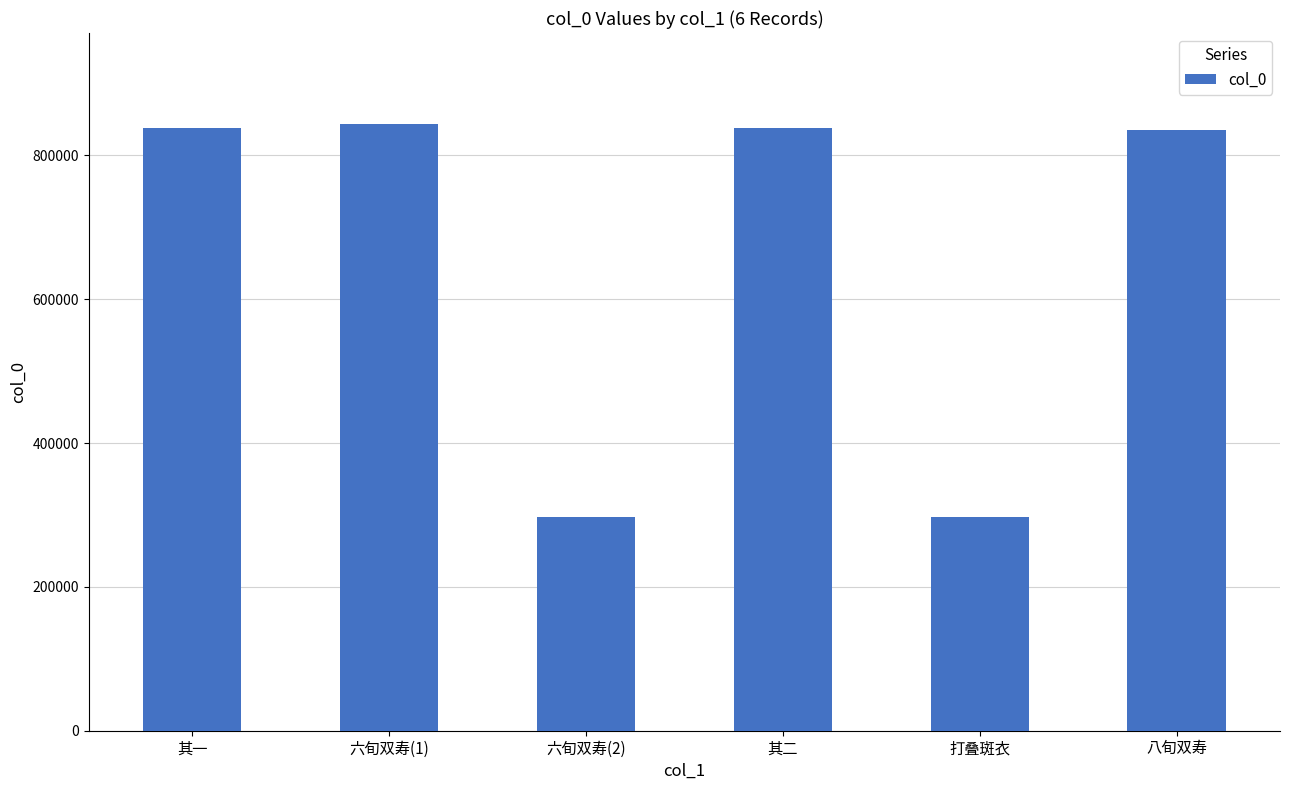

What is the label of the 3rd bar from the right?

其二